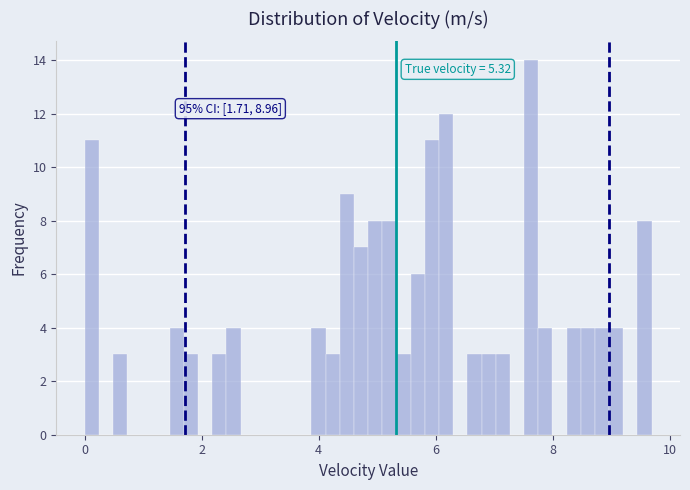

Around what value on the x-axis is the tallest bar? Give the approximate position of its centre, as read against the axis.

7.6